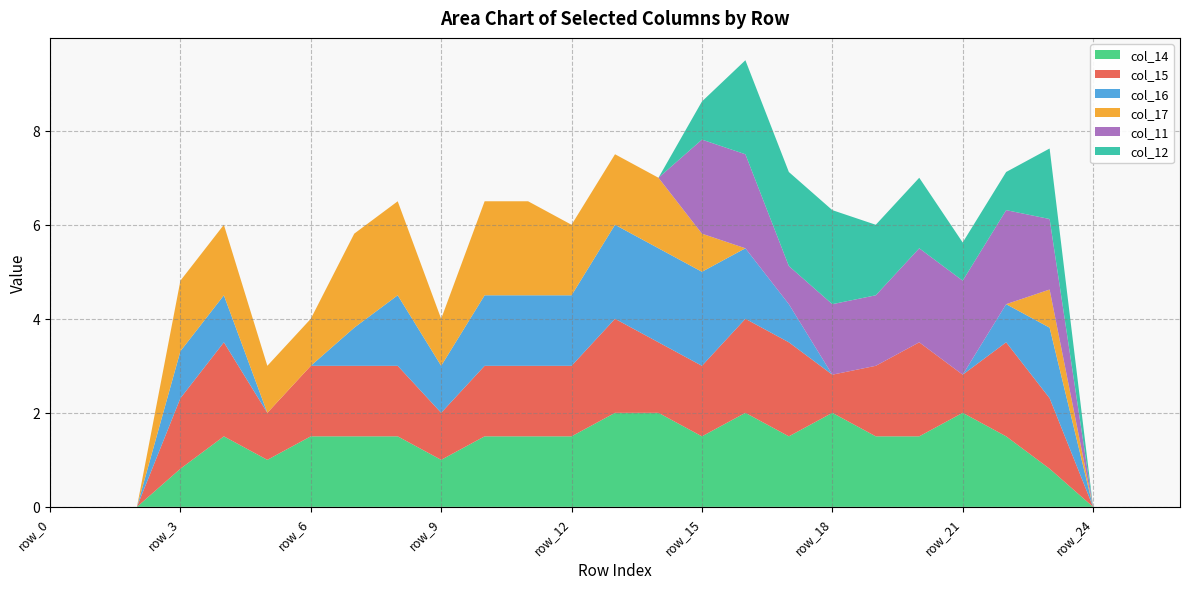

What is the total value across all series at row_15?

8.6